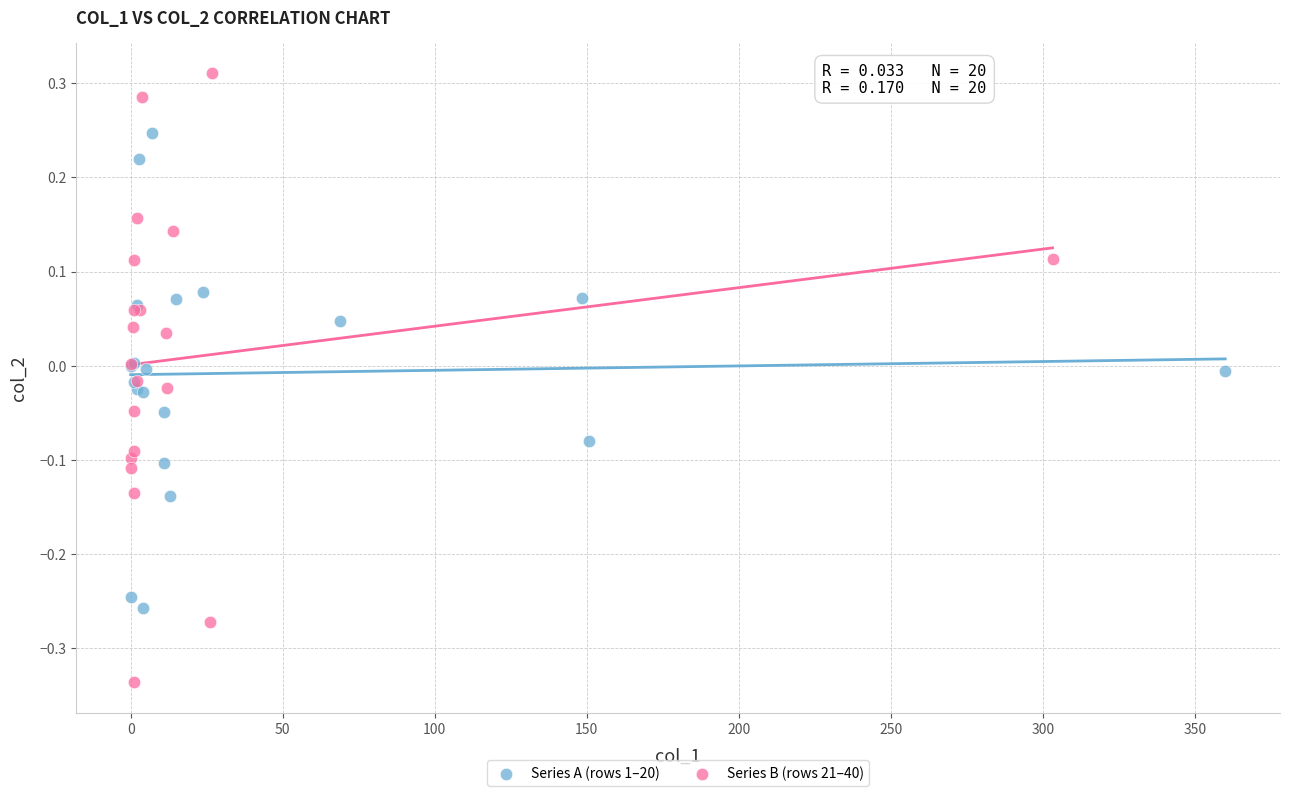

Which series has the widest spread of Y values?

Series B (rows 21–40)